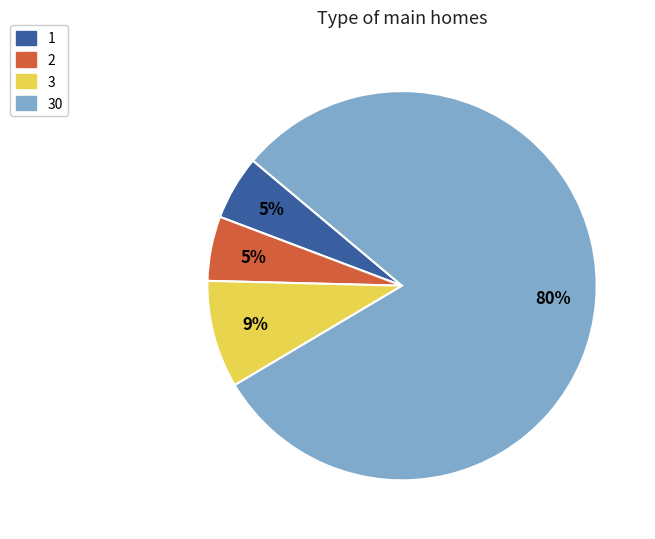

Is it true that 1 is 17% of the pie?

False